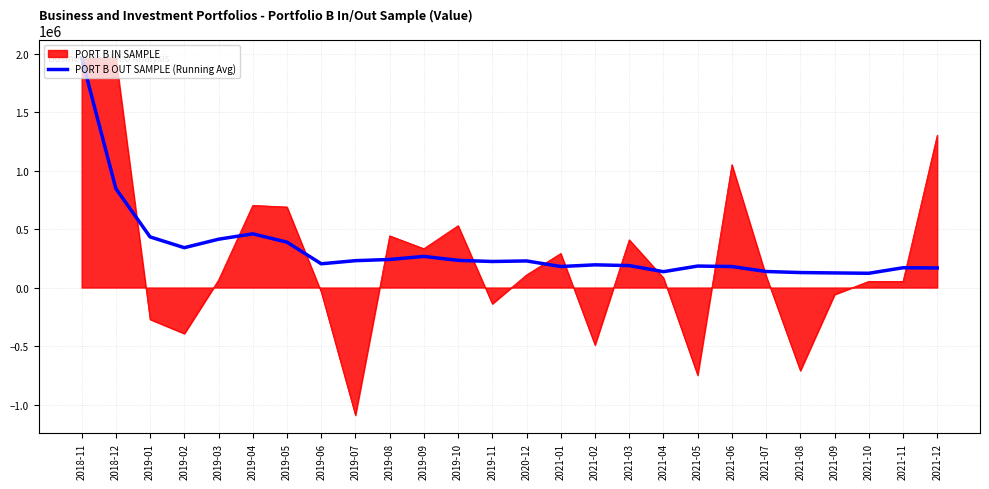

Rank the series at 2019-07 from highest to lowest value.

PORT B OUT SAMPLE (Running Avg), PORT B IN SAMPLE